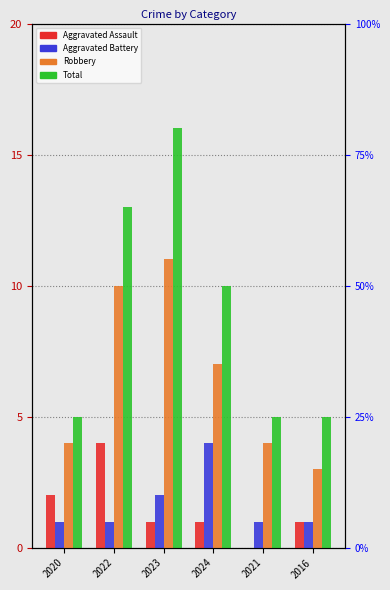

The Total series shows 3 at 2016. True or false?

False